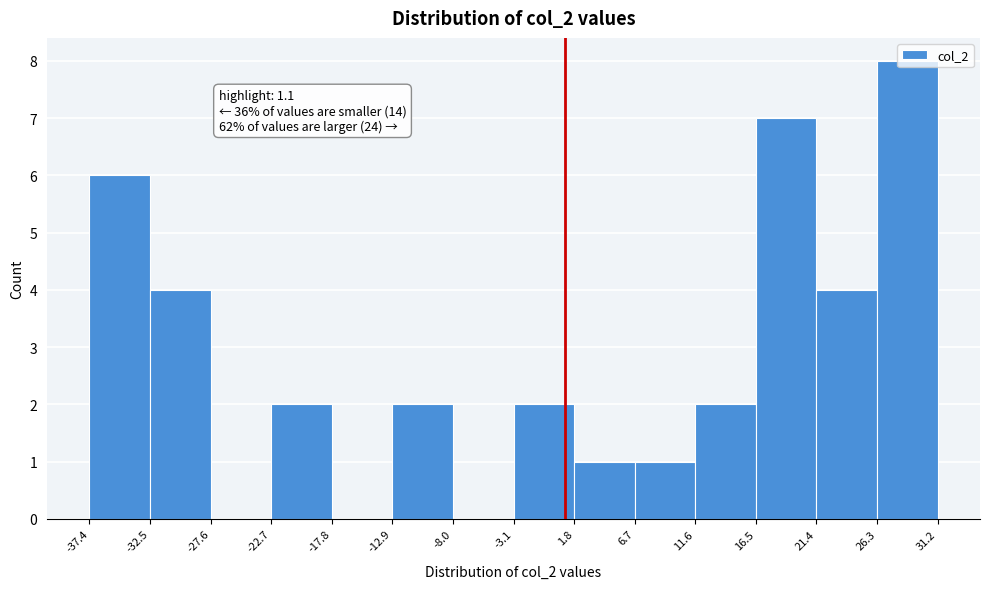

Over which range of the x-axis is the bar tallest?

26.3 to 31.2